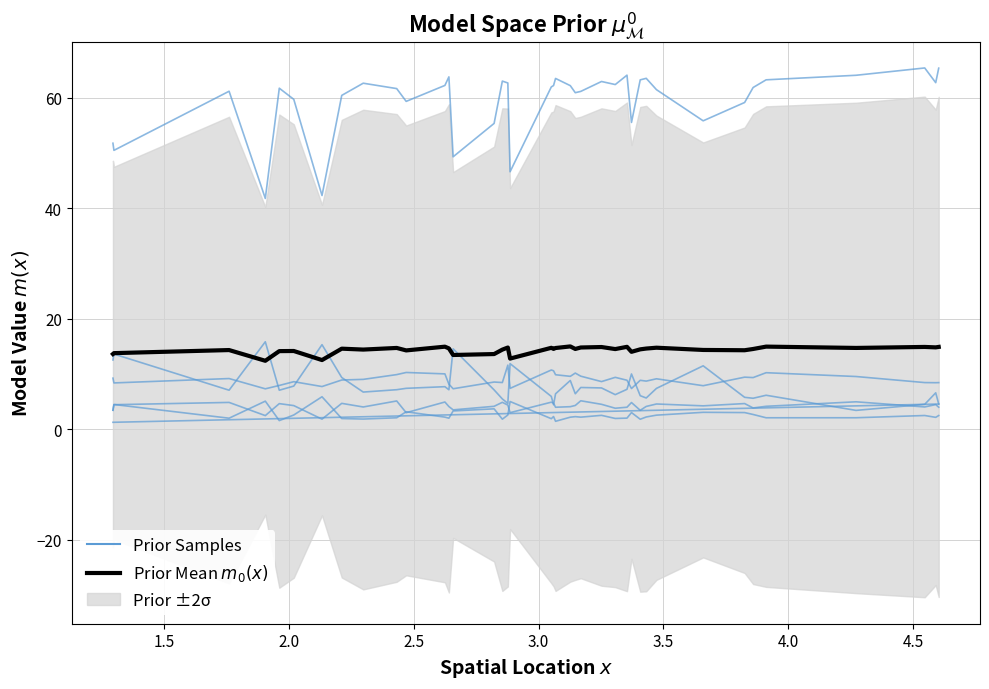

Reading right to left, list all the values displayed in this chart.

Prior Samples: 4.6	6.6	4.6	3.5	6.2	5.6	5.8	11.5	7.4	5.7	6.1	10.0	7.3	6.3	7.5	7.6	6.5	8.9	6.5	4.5	6.0	11.9	4.7	5.5	7.2	14.6	7.2	7.7	7.4	7.2	6.8	9.4	15.3	7.9	7.1	15.9	7.1	13.6	12.6
Prior Mean $m_0(x)$: 14.9	14.9	14.9	14.8	15.0	14.6	14.3	14.4	14.8	14.6	14.5	14.1	15.0	14.6	14.9	14.8	14.6	15.0	14.7	14.6	14.8	12.8	14.8	14.5	13.6	13.5	14.7	15.0	14.3	14.8	14.5	14.6	12.6	14.2	14.2	12.4	14.4	13.8	13.7